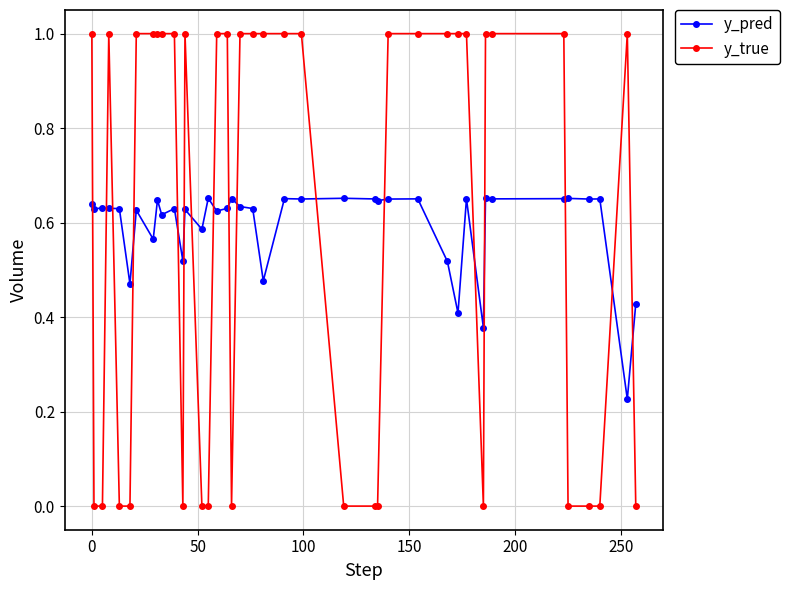

What is the maximum value shown in the chart?

1.0